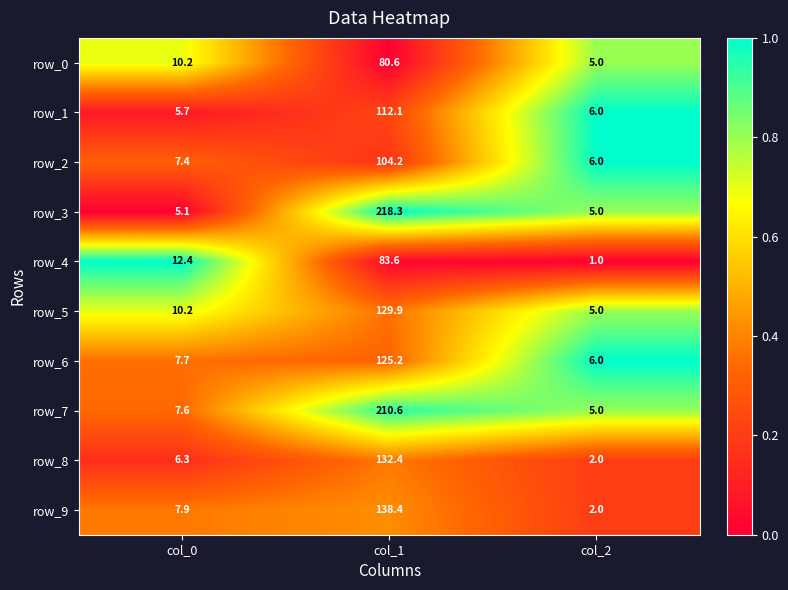

What is the greatest value displayed?

218.3